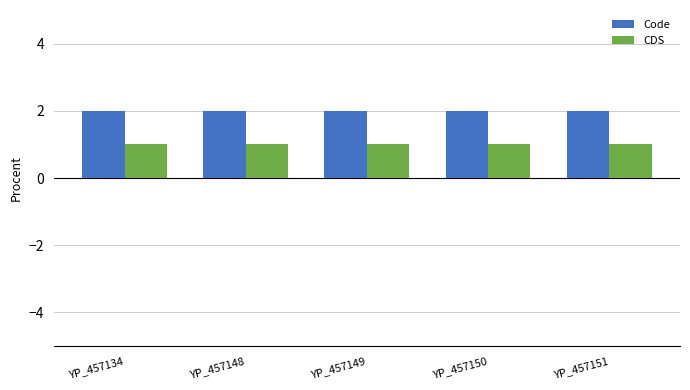

What is the approximate value of Code at YP_457151?

2